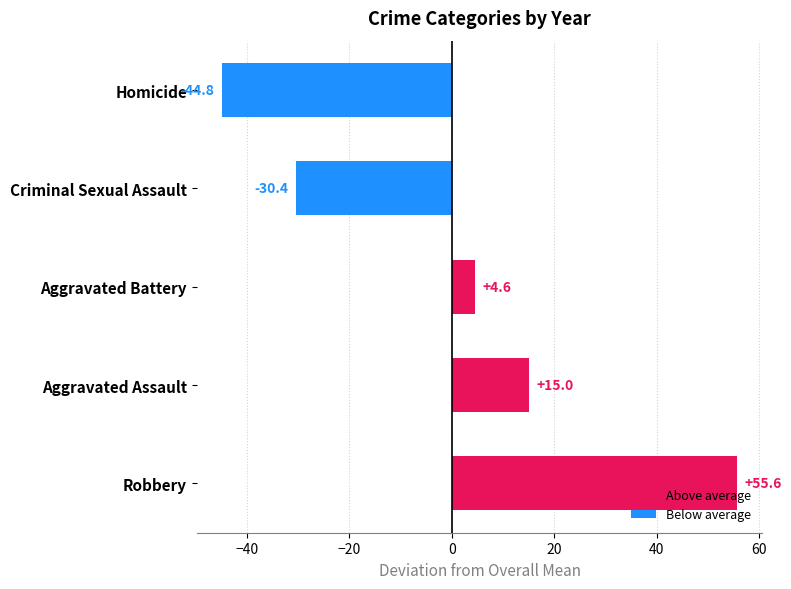

Which category has the highest value across all series?

Robbery